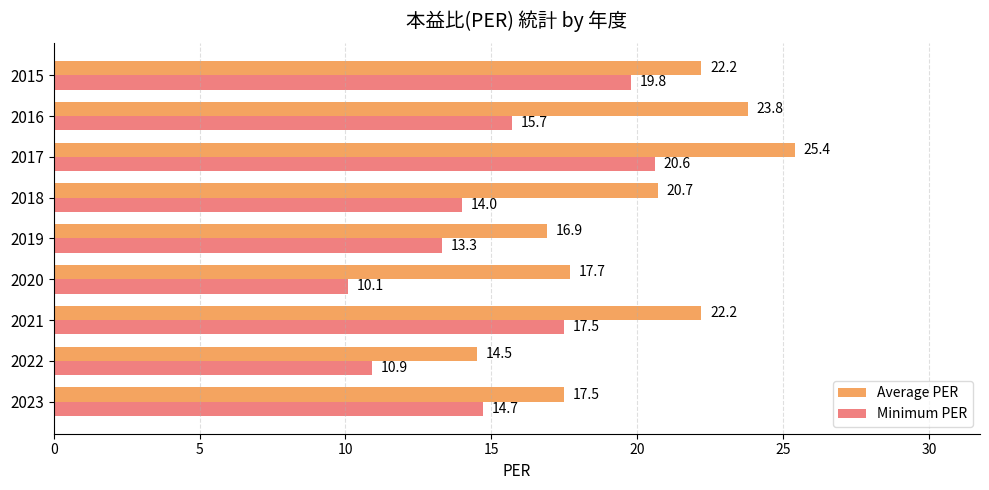

What is the minimum value for Minimum PER?

10.1